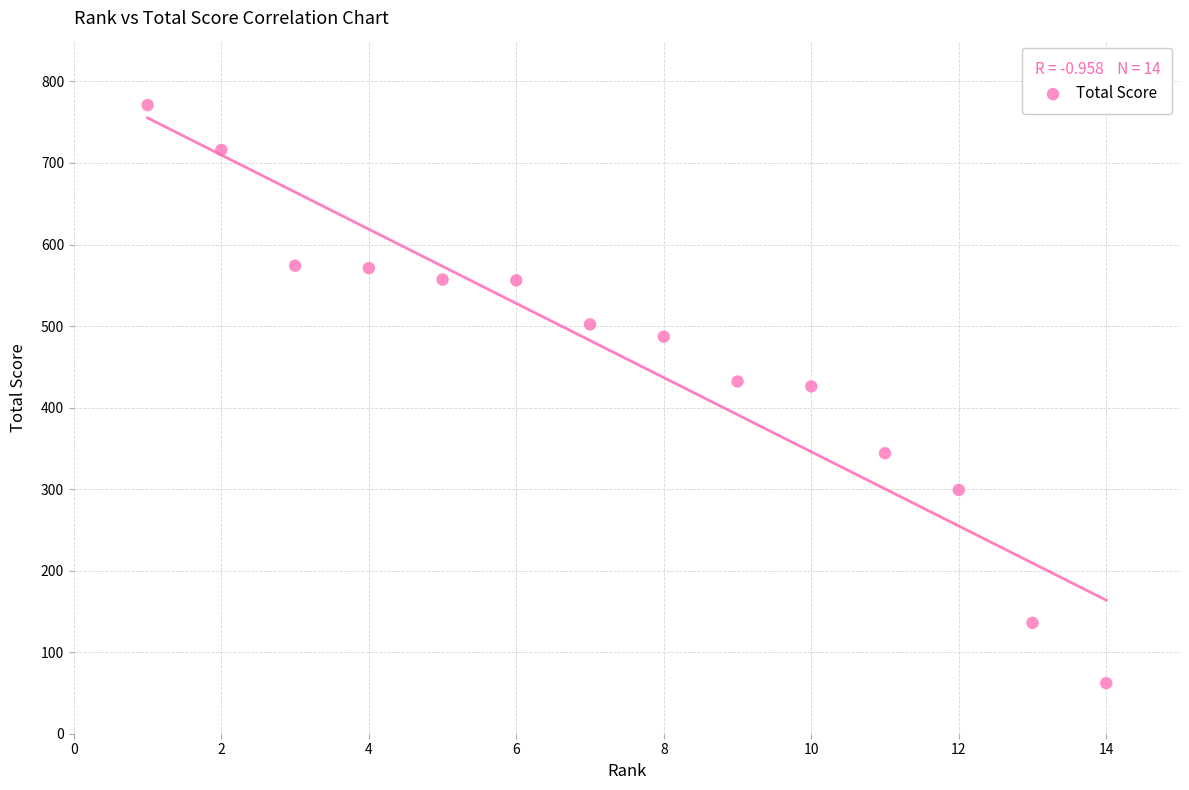

What is the range of Y values (max minus min)?

709